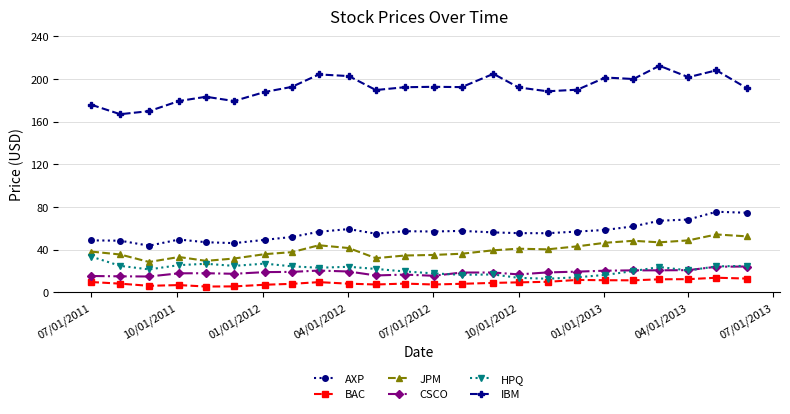

Is this an area chart (filled region under the line)?

No